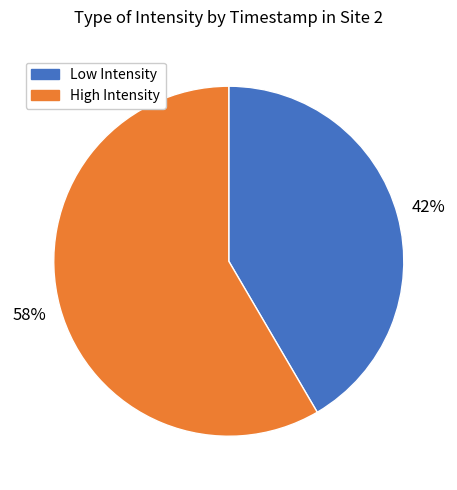

To the nearest percent, what is the average slice percentage?

50%